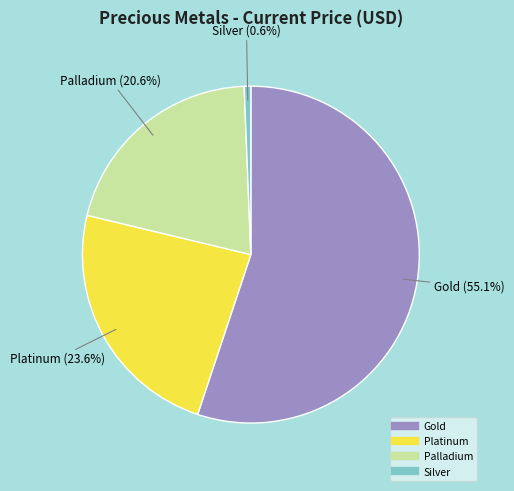

Is it true that Platinum is 24% of the pie?

True